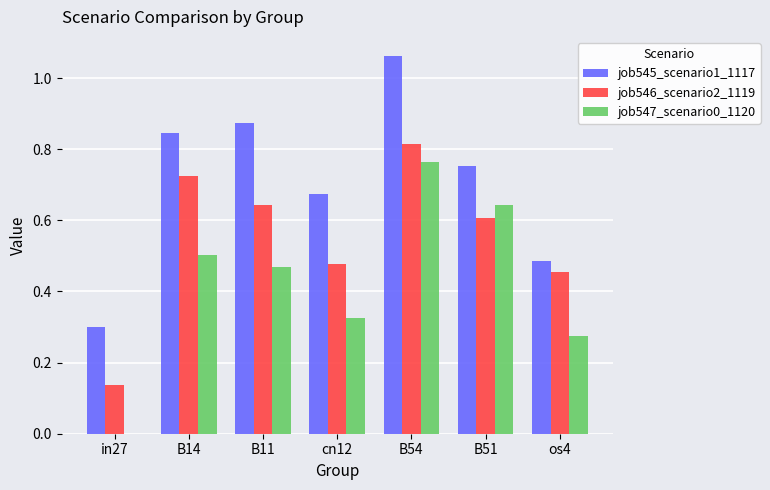

What is the total value across all series at cn12?

1.5